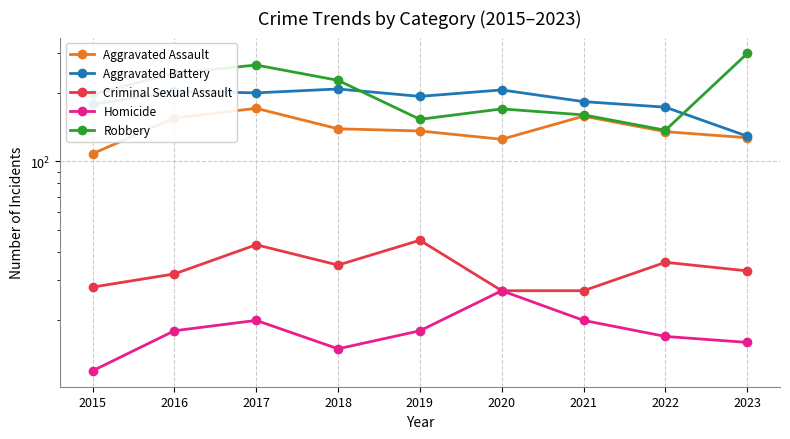

What is the total value across all series at 2018?

624